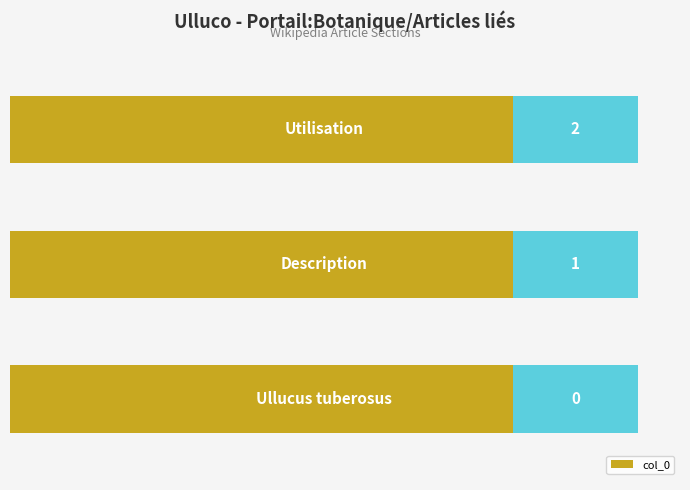

Count the number of data series in this chart.

1